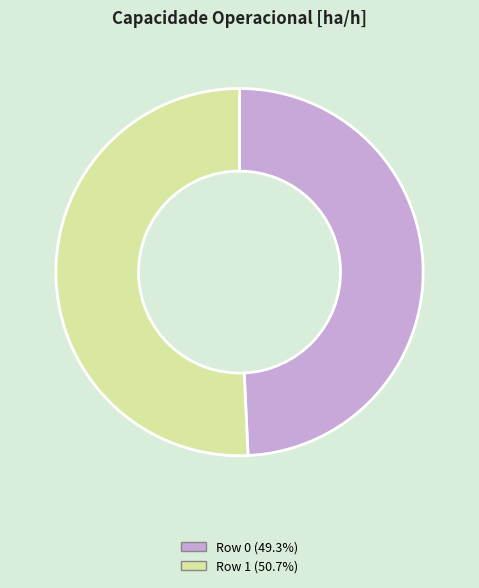

Combined, do Row 0 and Row 1 account for over 50%?

Yes